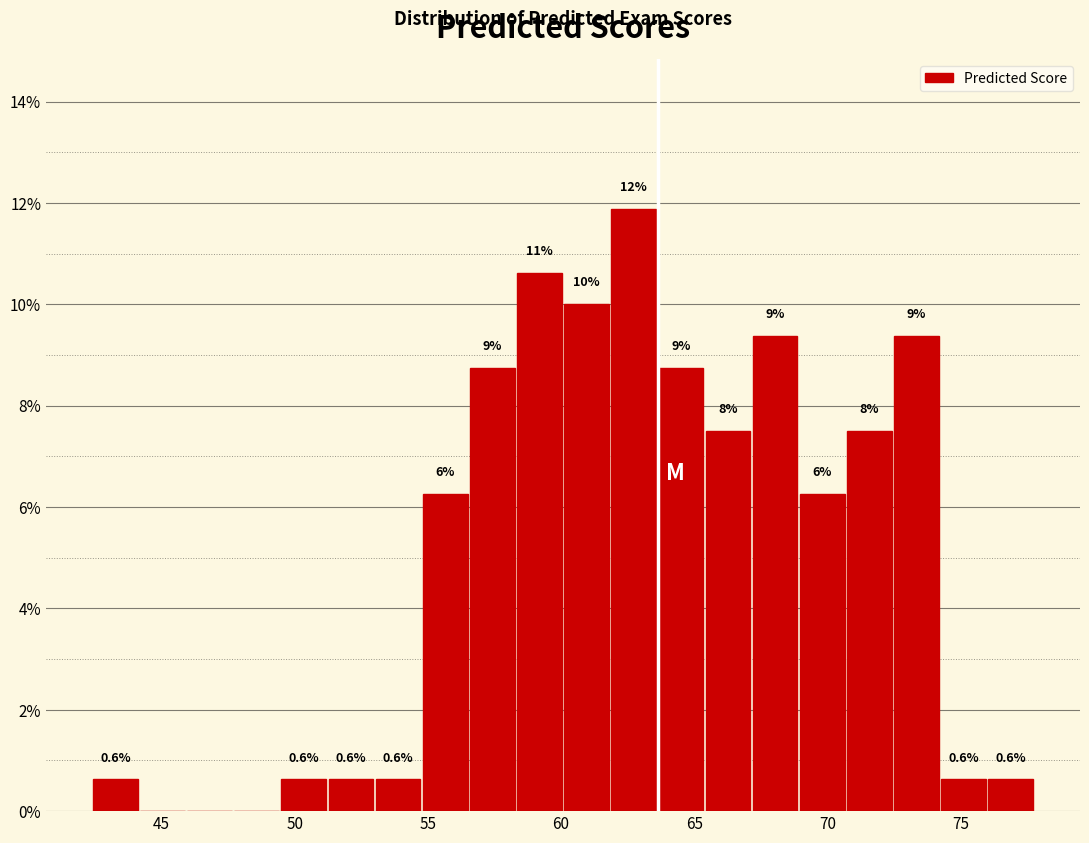

Read against the x-axis, roughly where is the centre of the tallest bar?

62.5